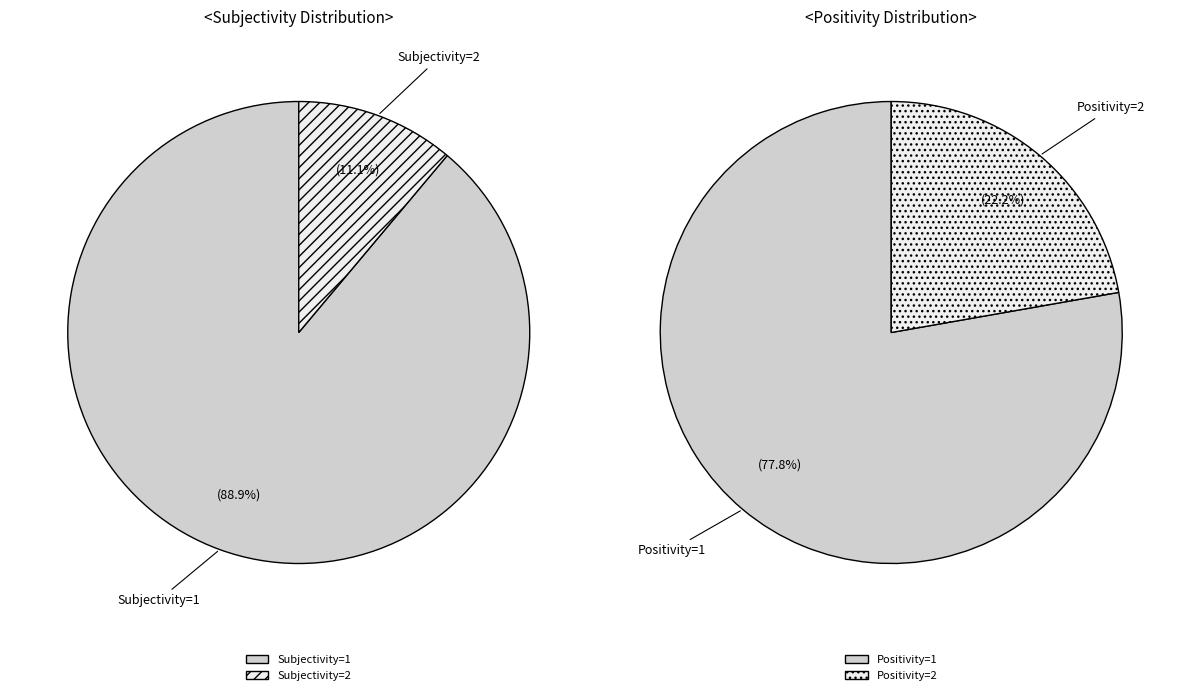

Is Subjectivity=2 the majority of the pie?

No